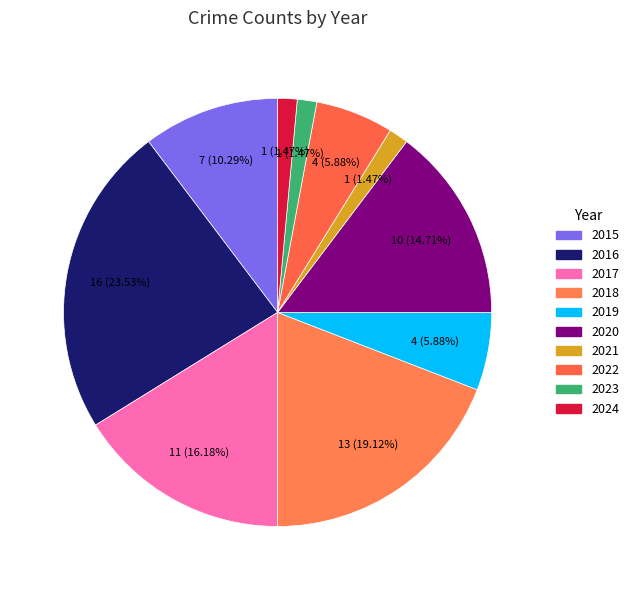

How many segments does this pie chart have?

10